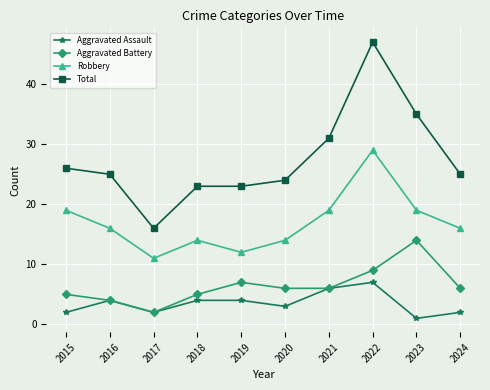

What is the value of the Total point at the 4th from the left?

23